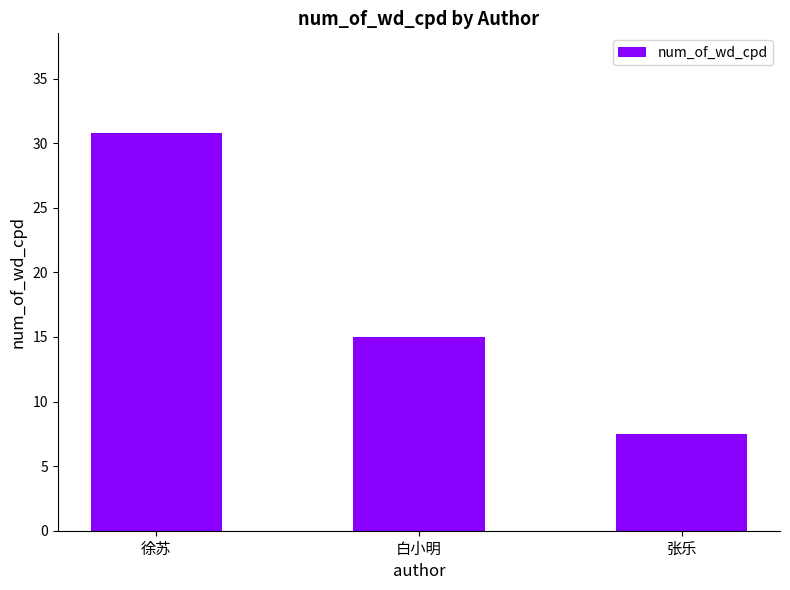

Rank the categories by value from highest to lowest.

徐苏, 白小明, 张乐